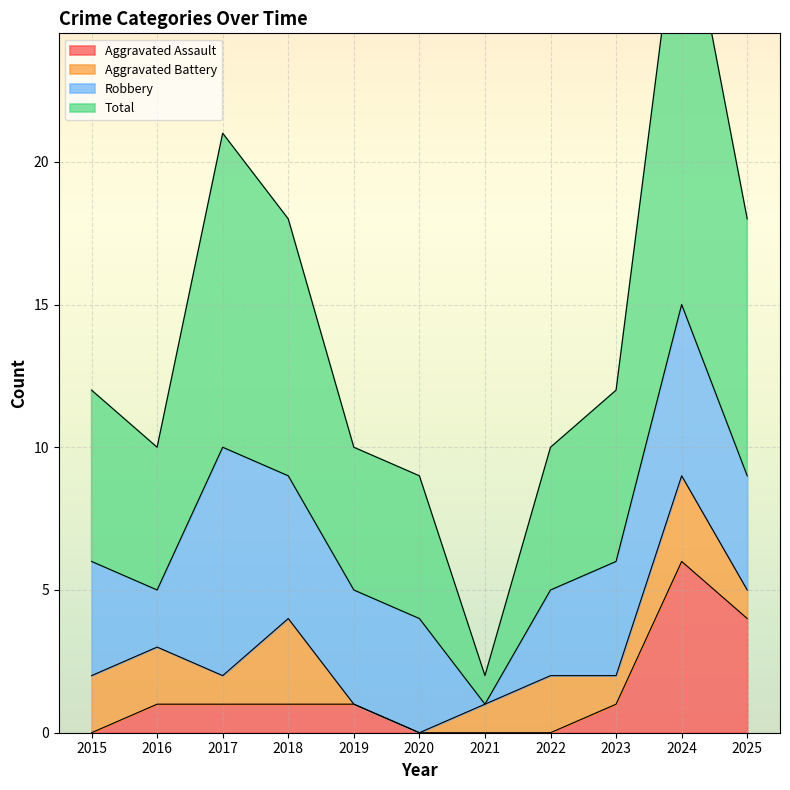

The Total series shows 16 at 2022. True or false?

False